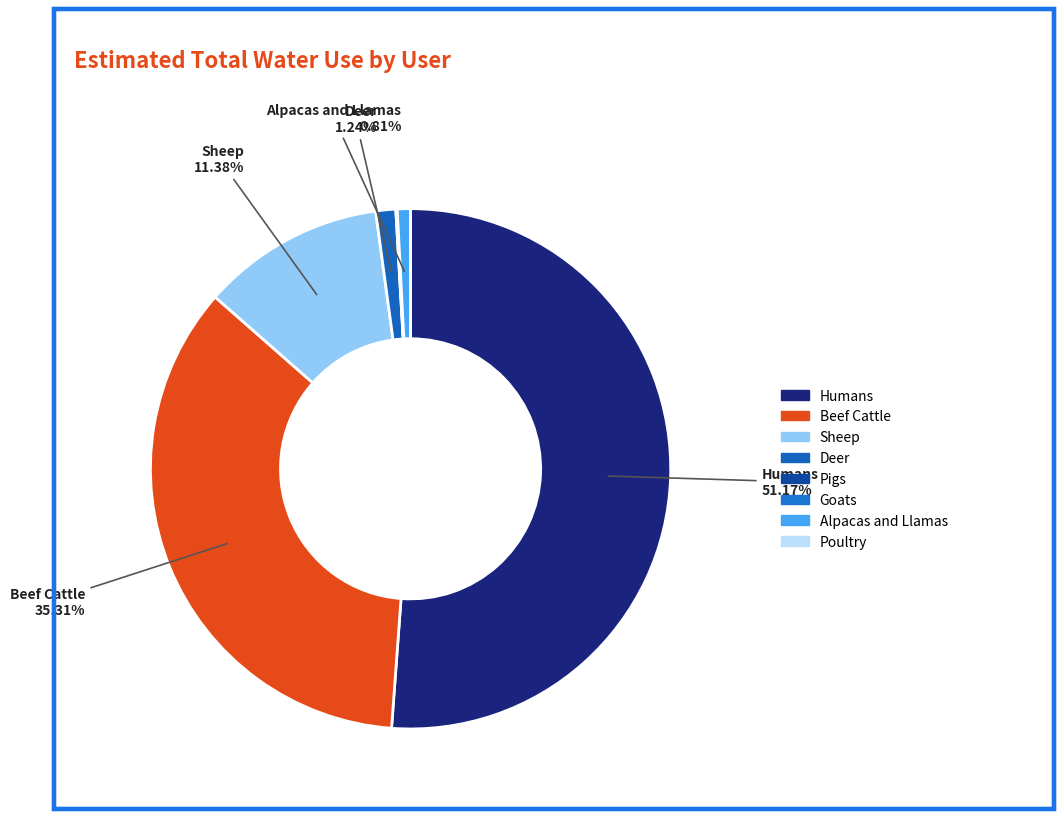

Which category has the smallest portion of the pie?

Poultry